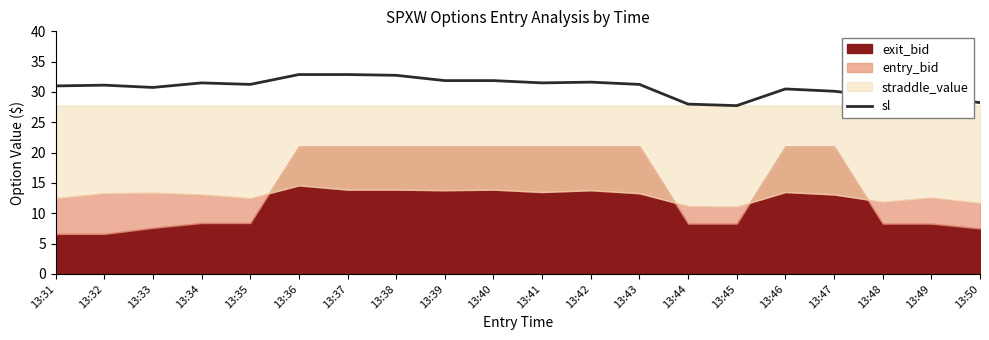

The value of sl at 13:41 is 15.5. True or false?

False